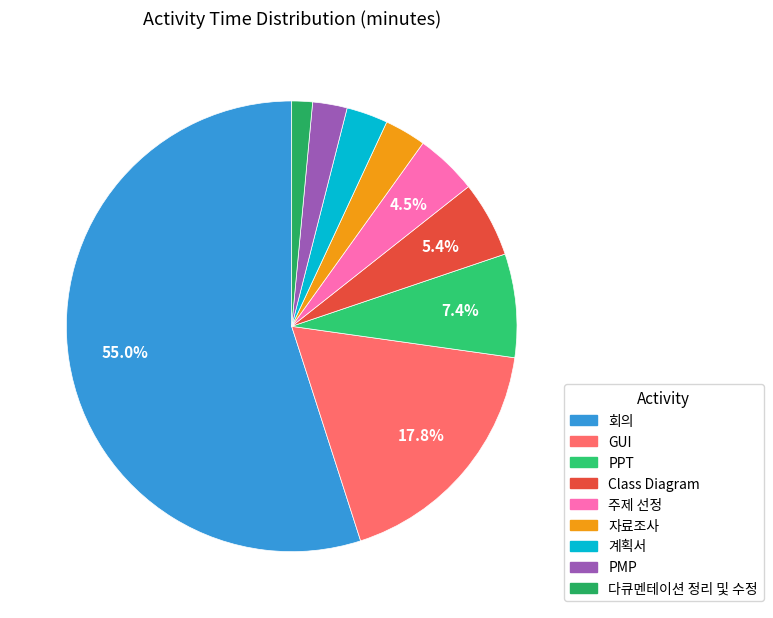

Which category accounts for the majority?

회의